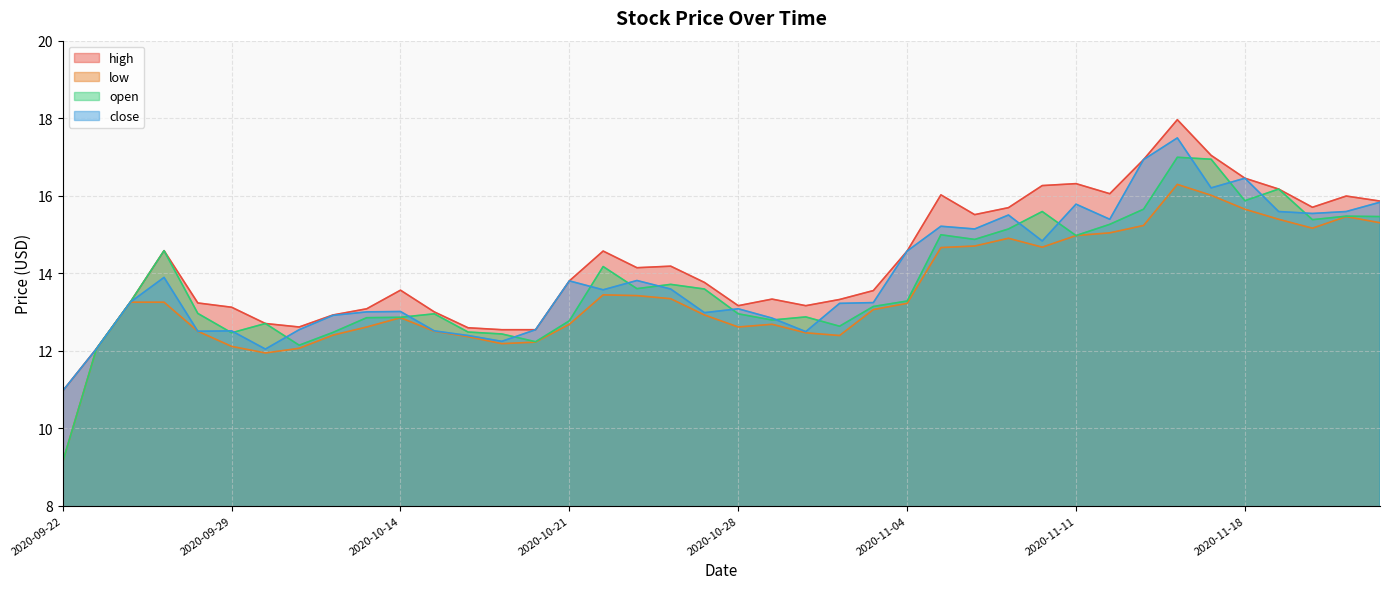

What is the average value of the high series?

14.3